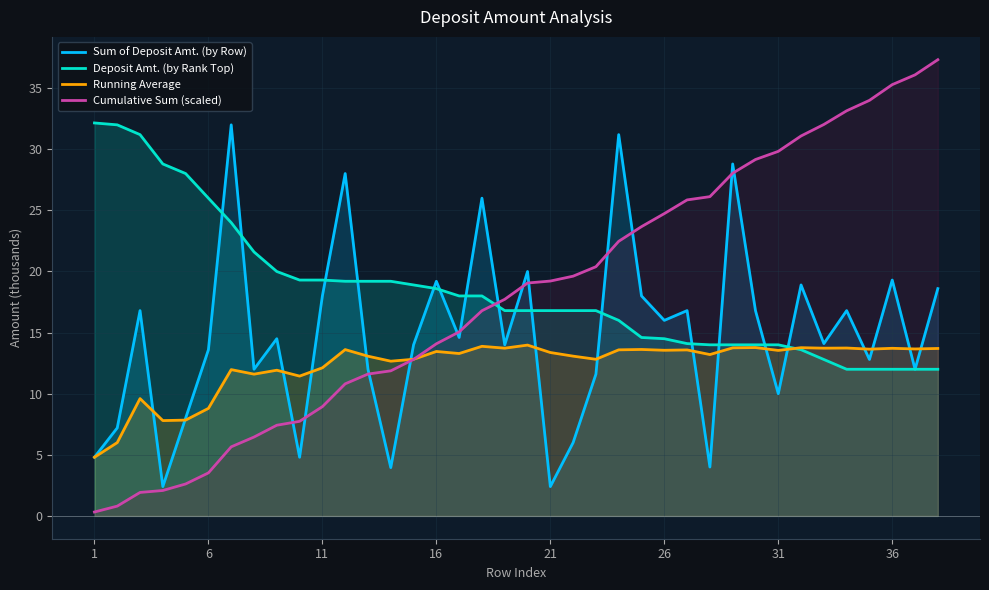

The value of Cumulative Sum (scaled) at 26 is 24.7. True or false?

True